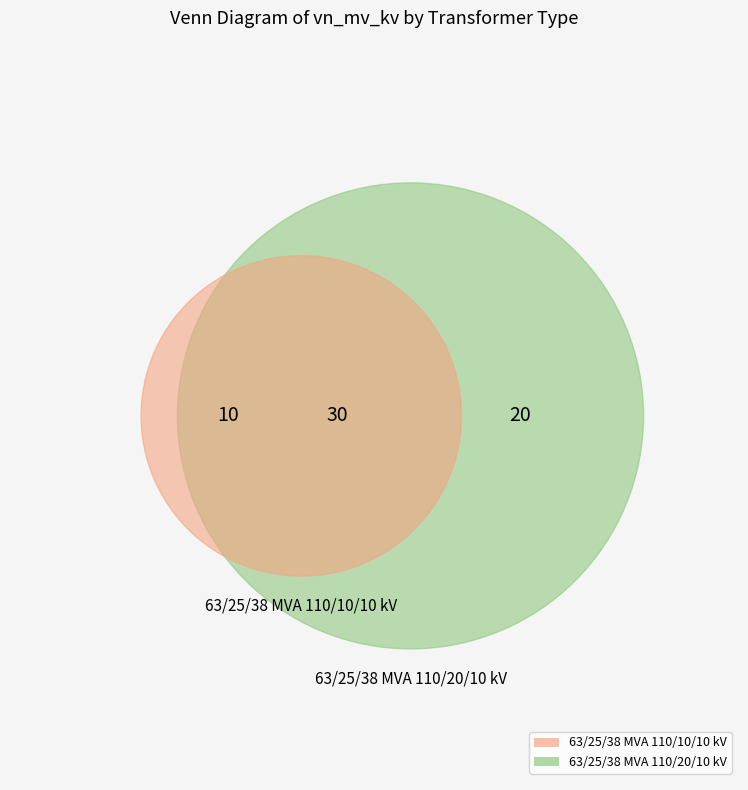

Rank the categories by value from lowest to highest.

63/25/38 MVA 110/10/10 kV, 63/25/38 MVA 110/20/10 kV